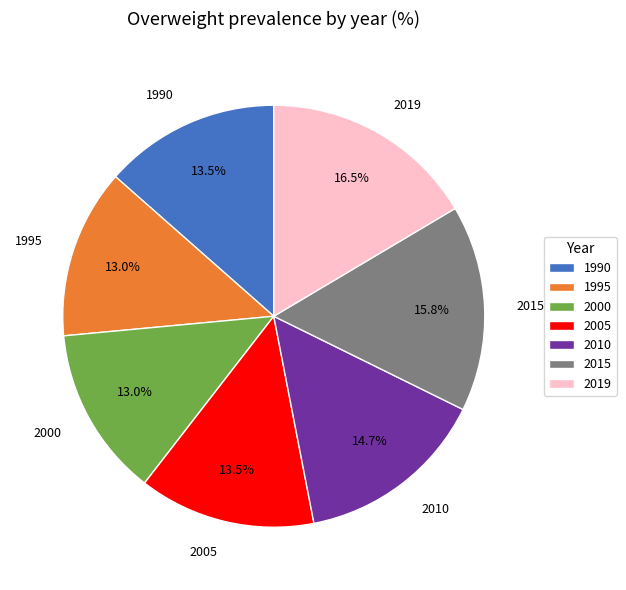

The 1995 slice represents 8% of the pie. True or false?

False